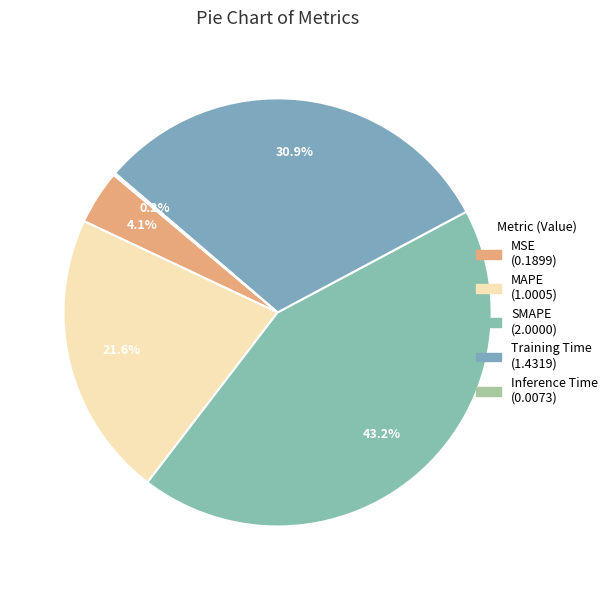

To the nearest percent, what percentage of the pie is SMAPE?

43%